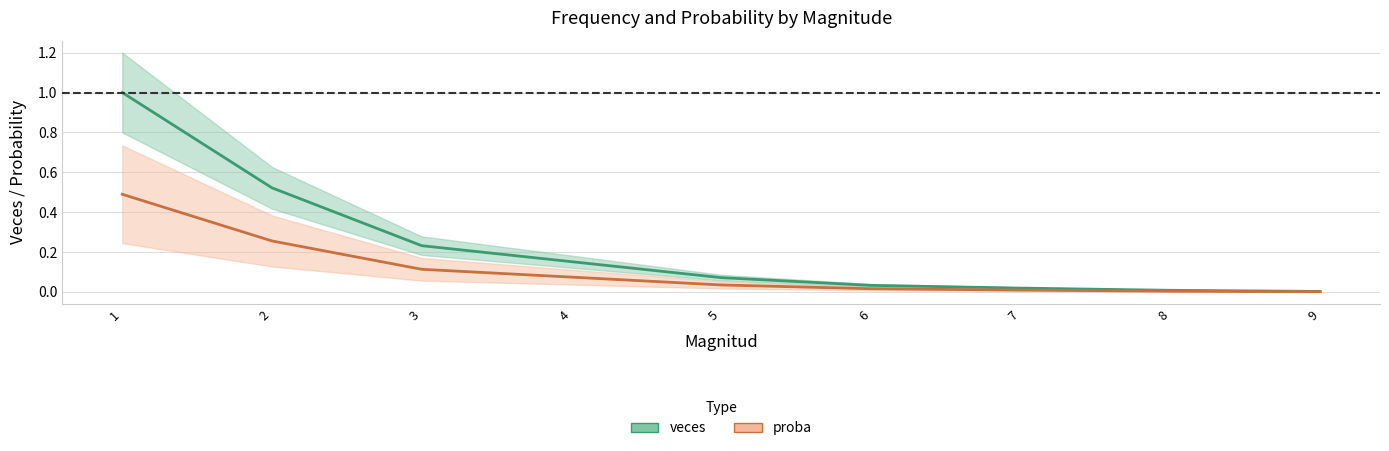

True or false: proba and veces cross at least once.

False